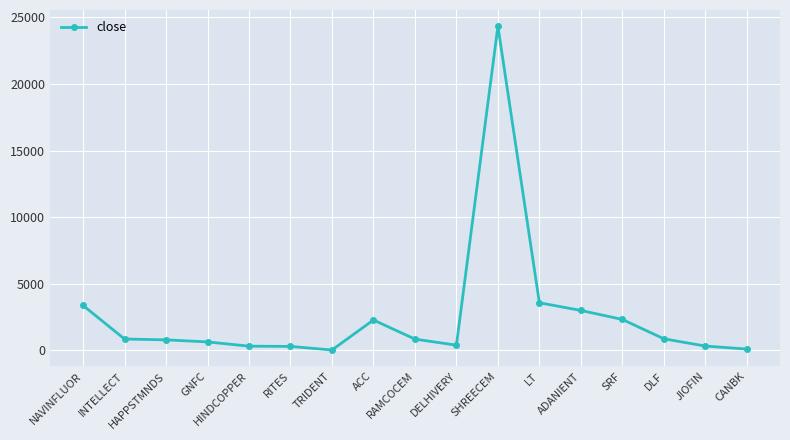

At which category does the chart reach its peak across all series?

SHREECEM